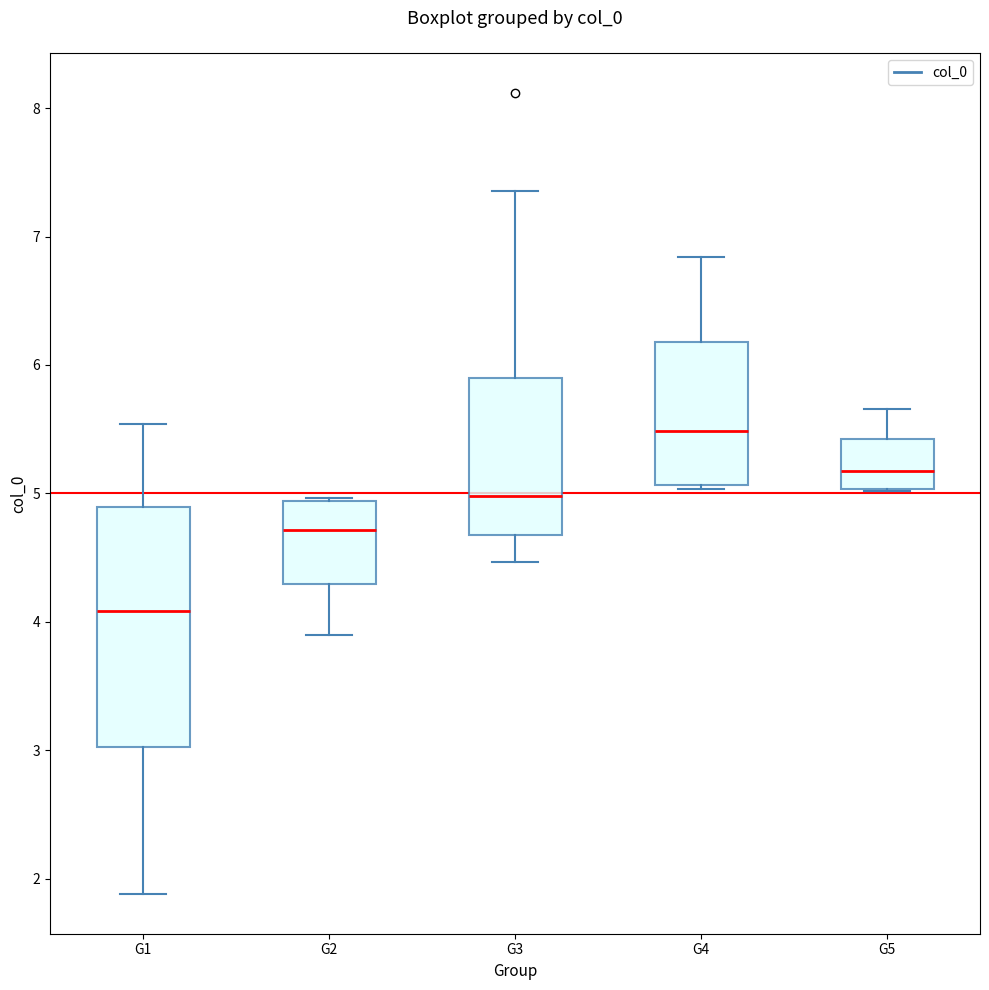

Which box's median line is the highest?

G4